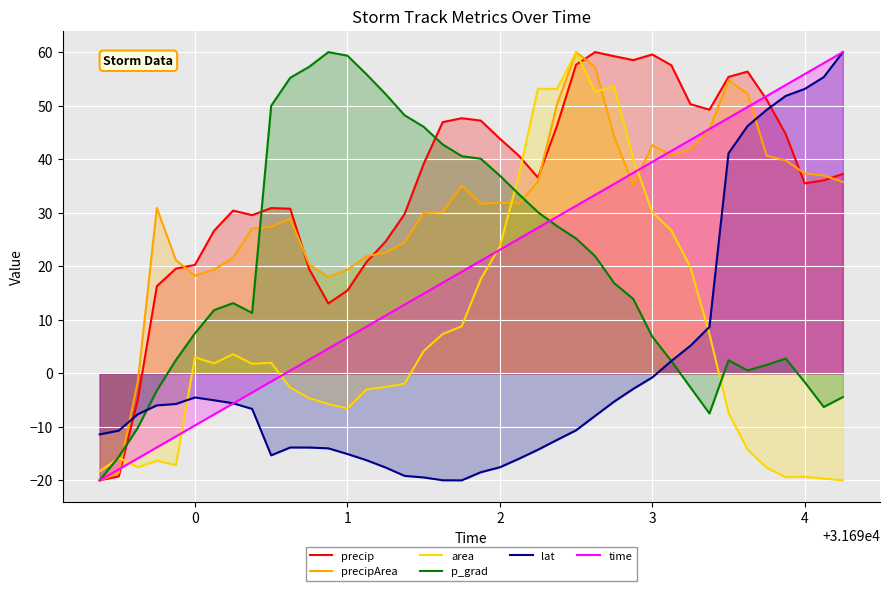

What is the minimum value shown in the chart?

-20.0